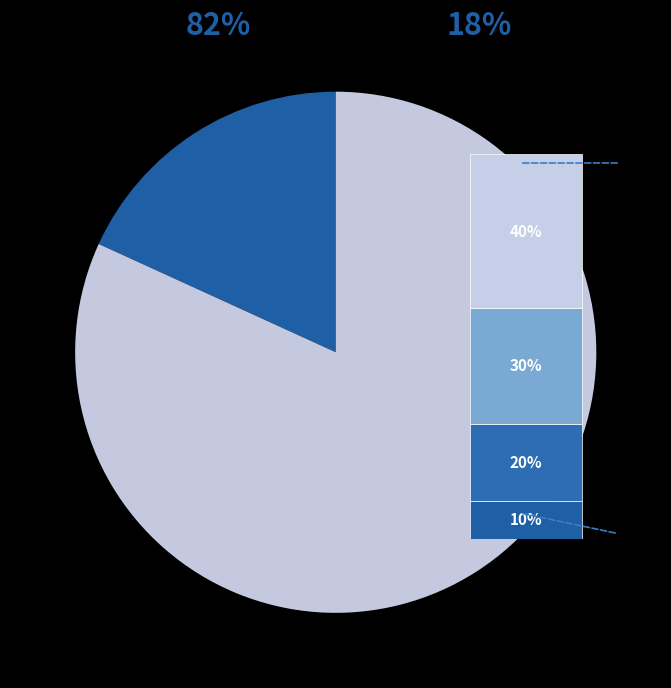

Is it true that Soft systemic approach is 18% of the pie?

True